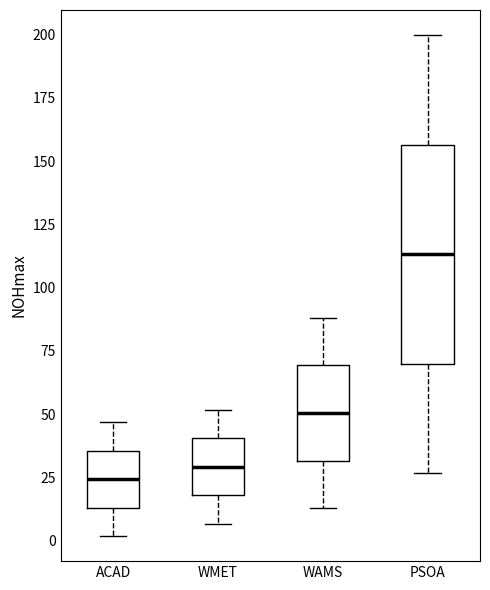

Reading left to right, read every box against the y-axis: the position of its median line, the range the box covers, and the ends of its whiskers. The values are not printed on the chart, so give them approximately, as read against the axis.

ACAD: median 25, box 15 to 35, whiskers 0 to 45
WMET: median 30, box 20 to 40, whiskers 5 to 50
WAMS: median 50, box 30 to 70, whiskers 15 to 90
PSOA: median 115, box 70 to 155, whiskers 25 to 200